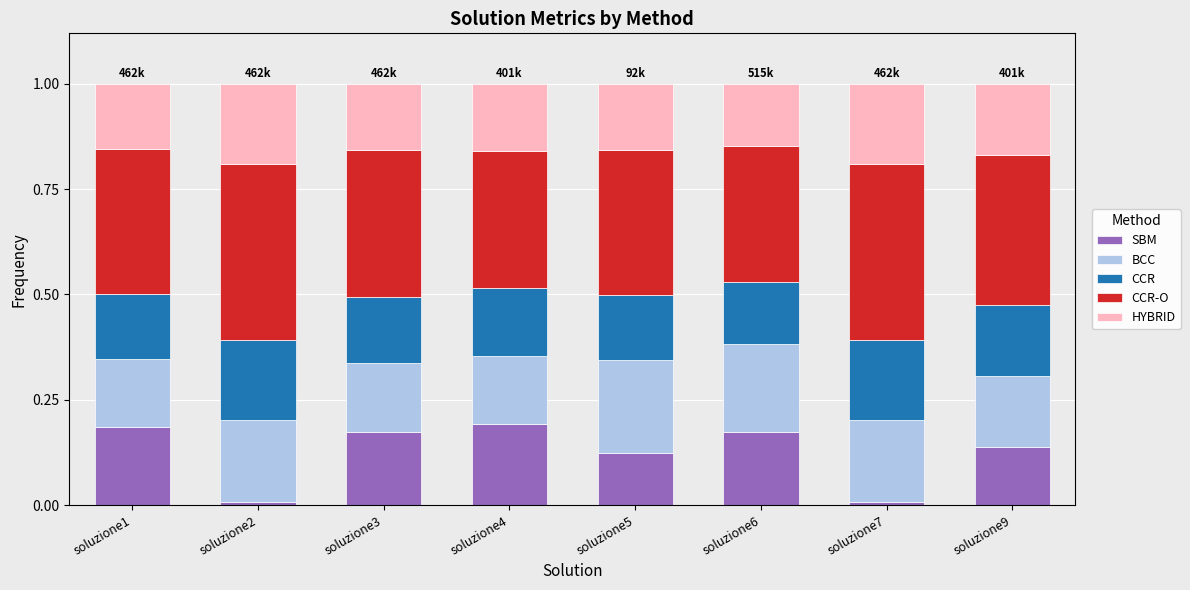

What is the total value across all series at soluzione9?

1.0